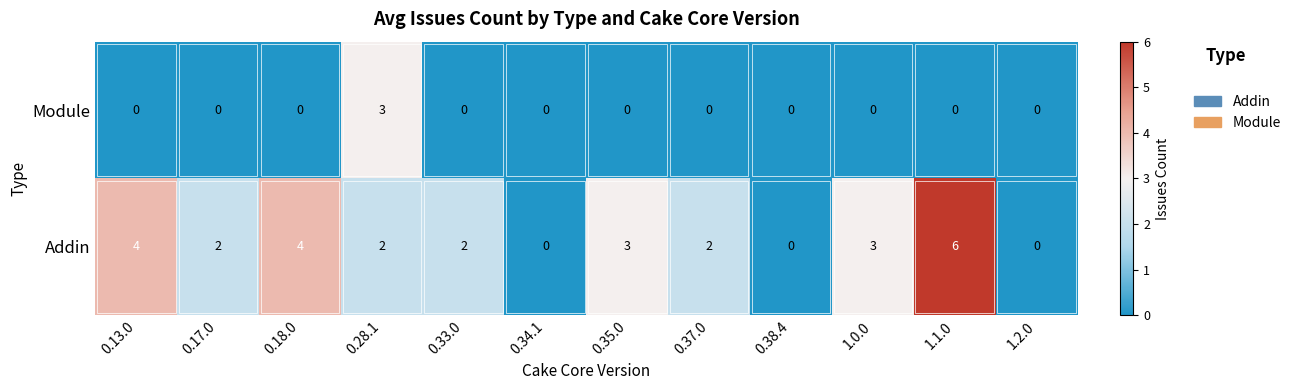

How many series are shown in this chart?

2